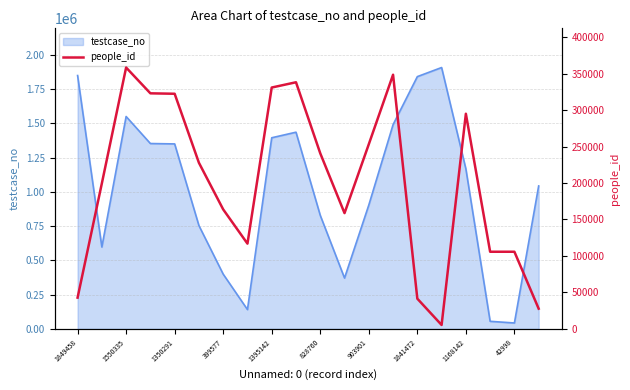

How many values are below 227688?

10